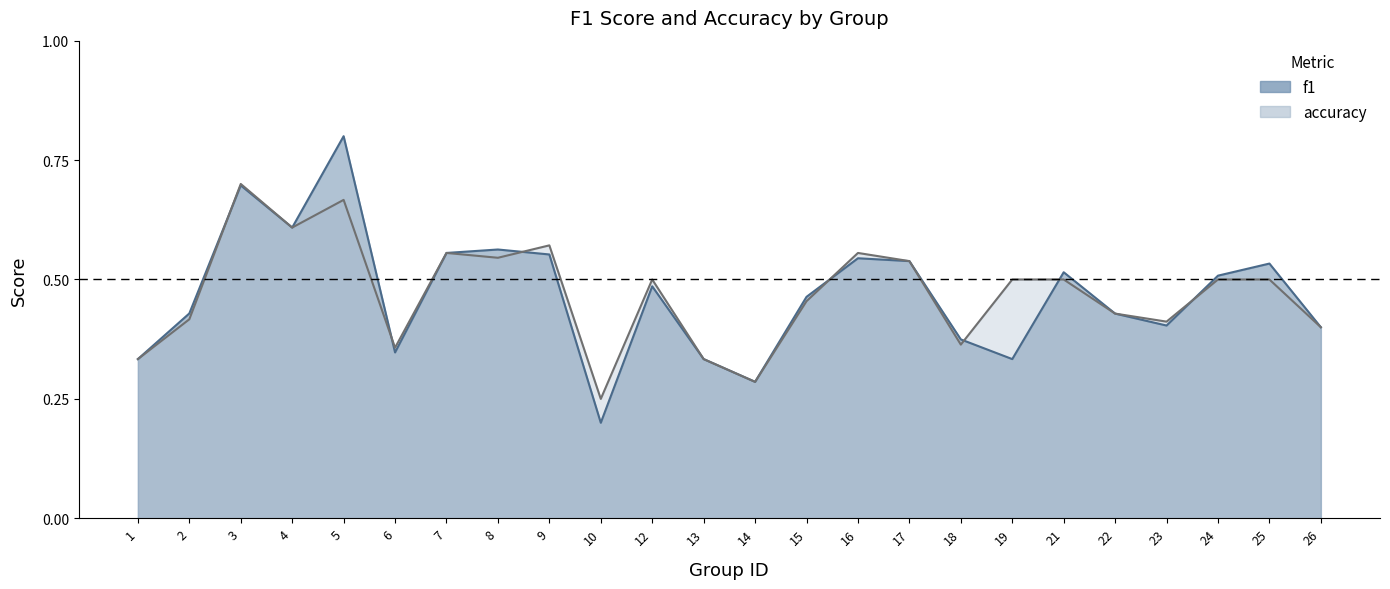

What is the maximum value for accuracy?

0.7